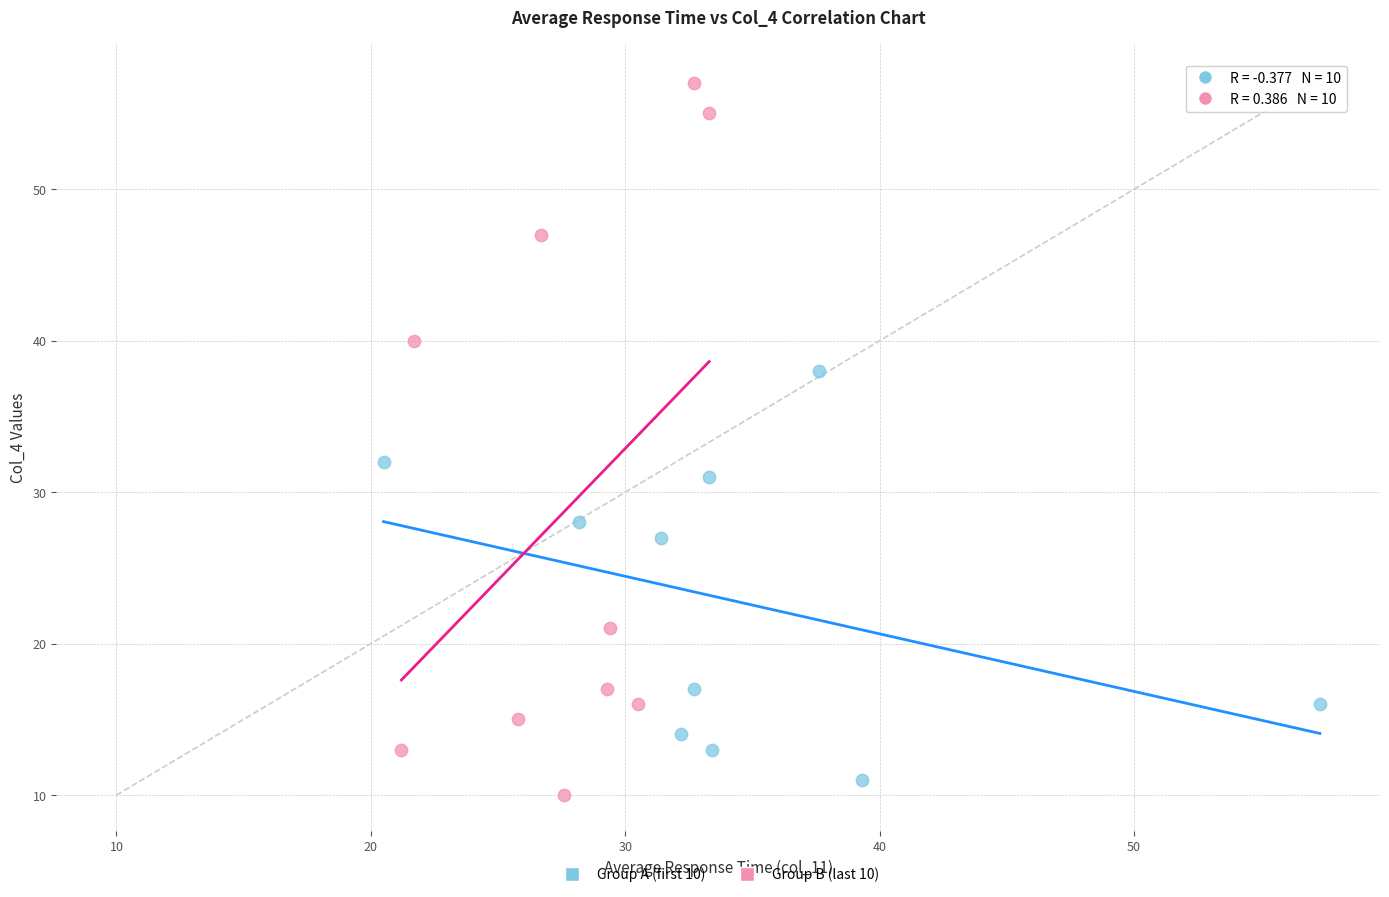

Which series has the largest Y range (max minus min)?

Group B (last 10)